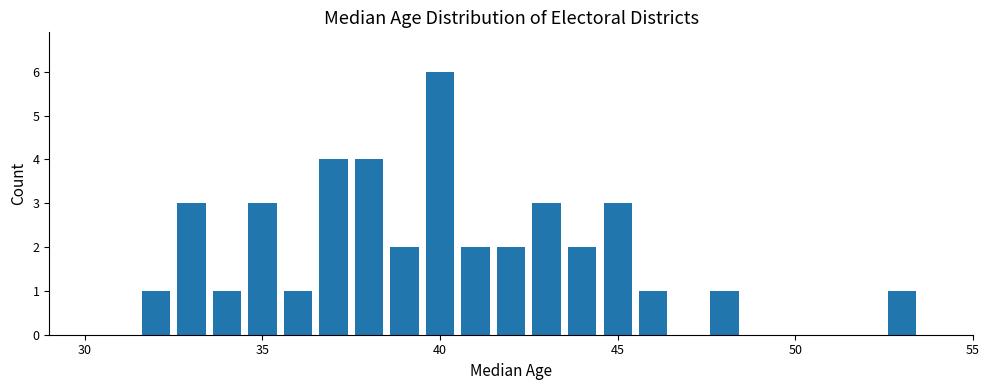

What is the maximum value shown in the chart?

6